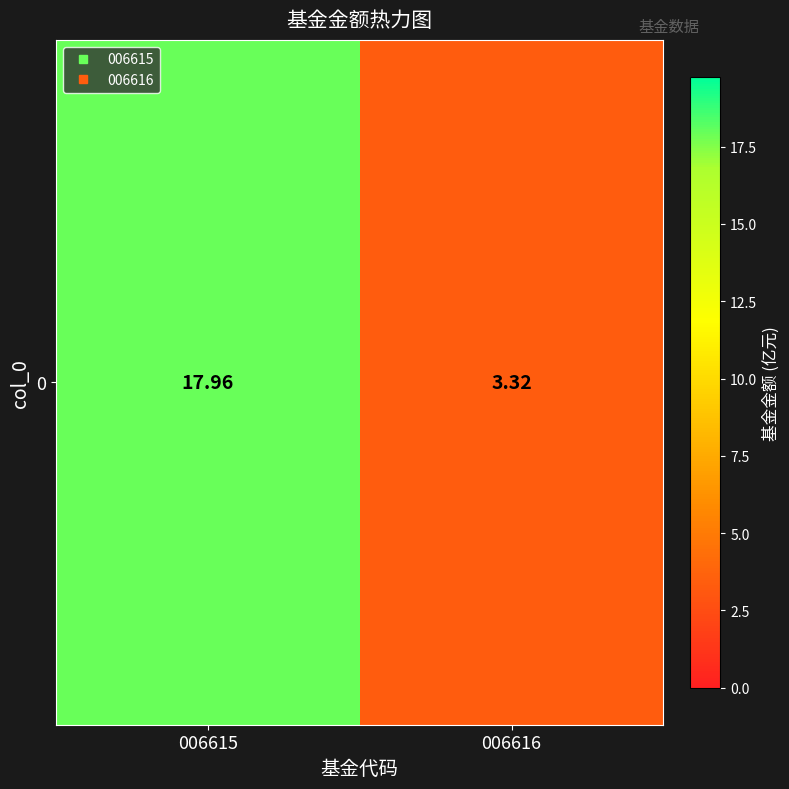

Which label corresponds to the smallest value in the chart?

006616